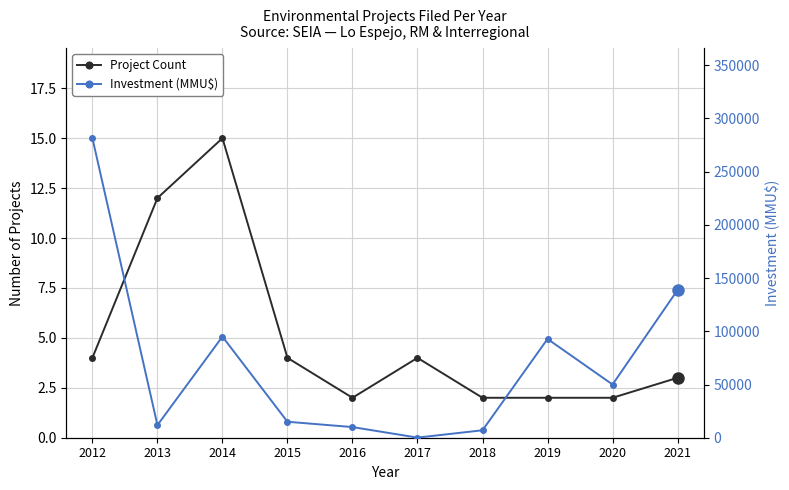

True or false: Project Count has a value of 1 at 2020.

False